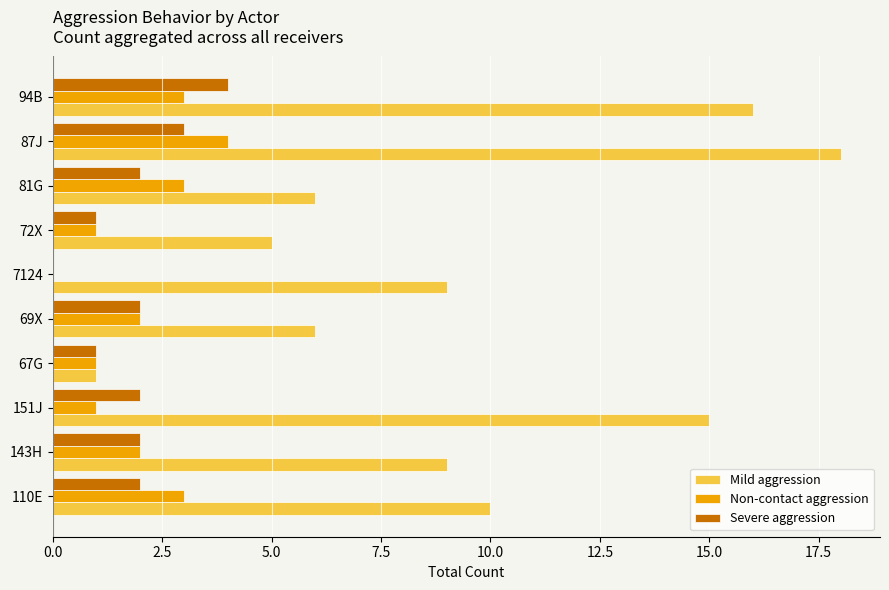

What is the sum of all Severe aggression values?

19